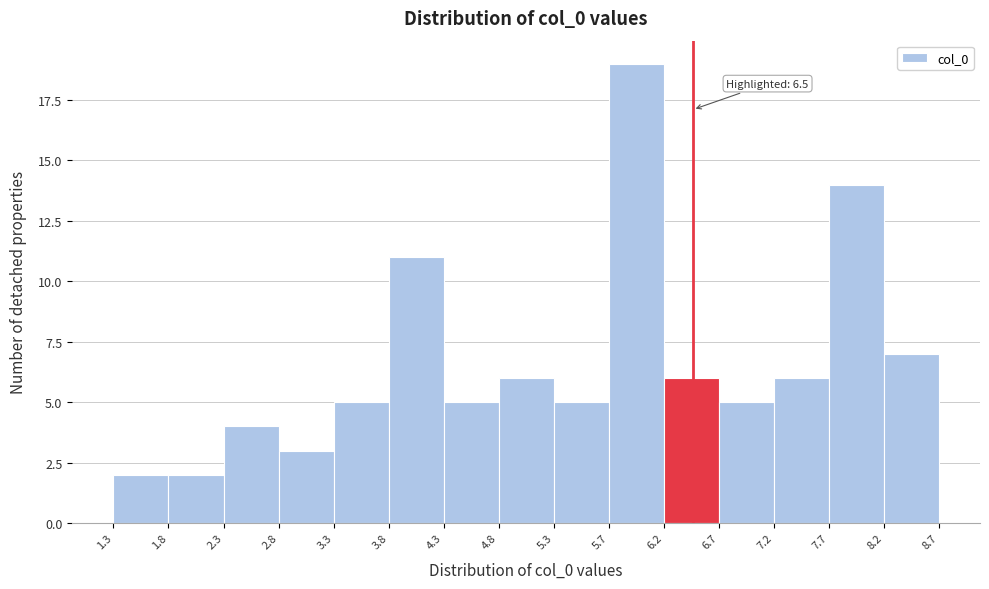

Over which range of the x-axis is the bar tallest?

5.7 to 6.2